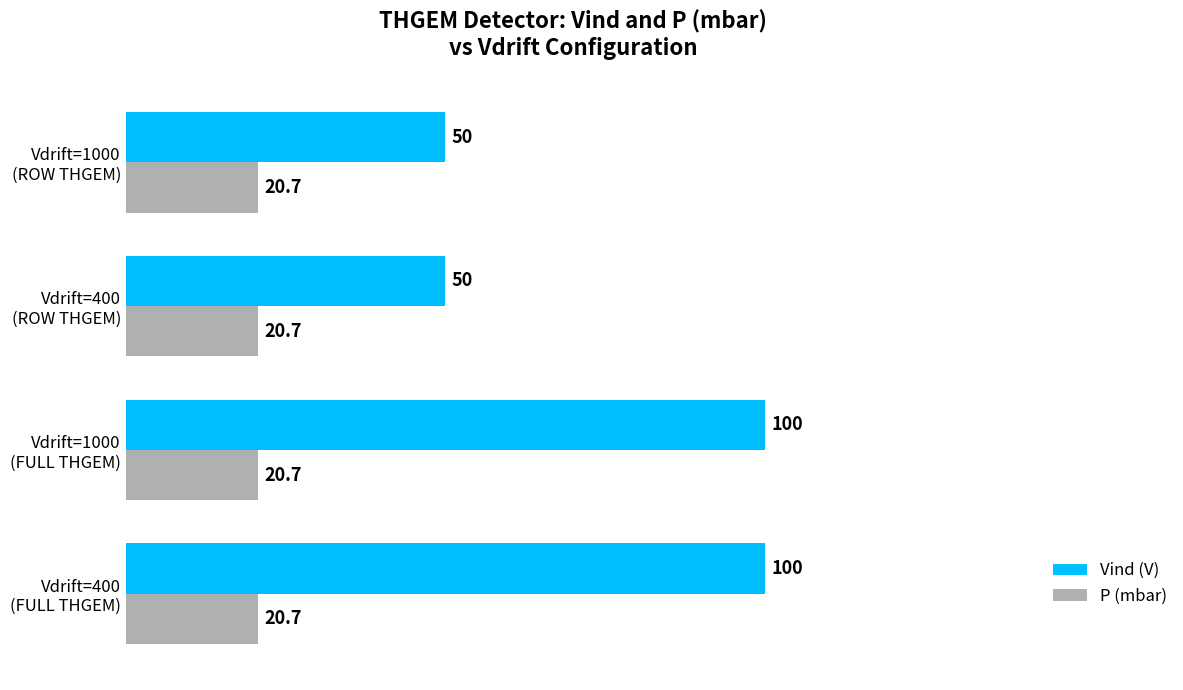

What is the sum of all P (mbar) values?

82.8